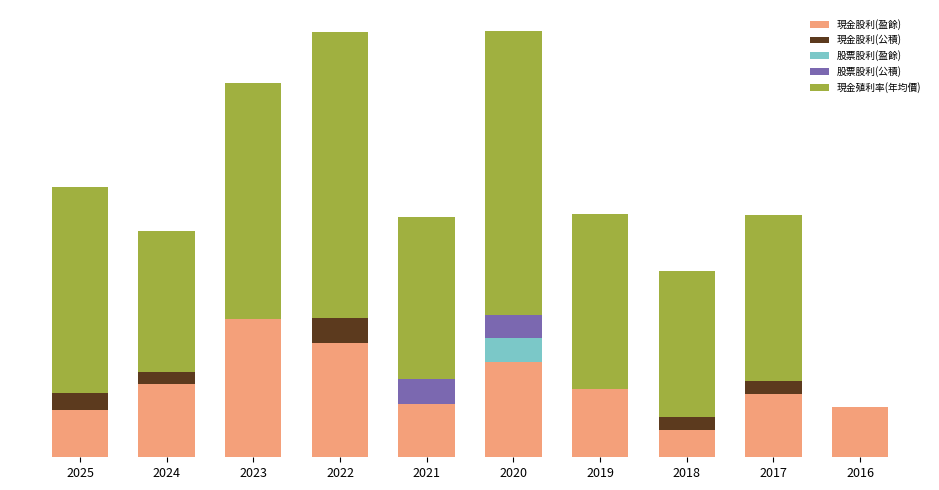

What are all the series names shown in the legend?

現金股利(盈餘), 現金股利(公積), 股票股利(盈餘), 股票股利(公積), 現金殖利率(年均價)